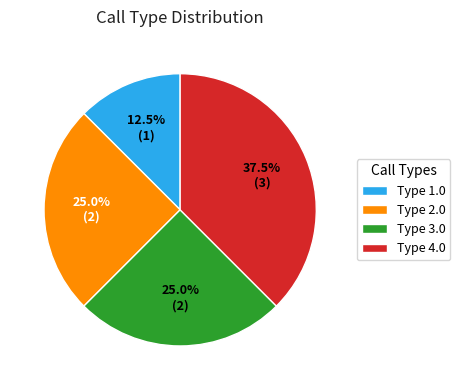

How many segments does this pie chart have?

4